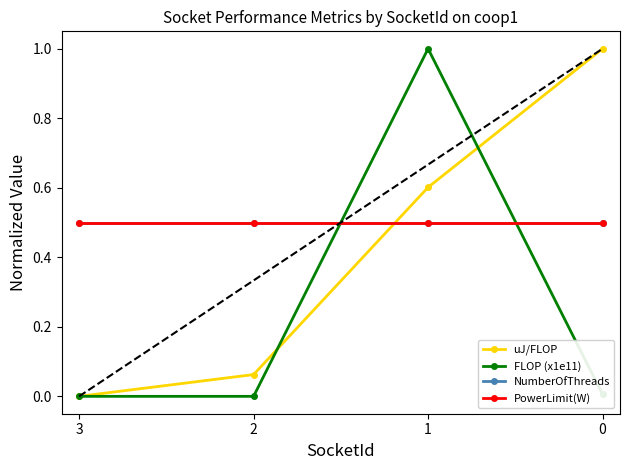

Does the chart have visible grid lines?

No